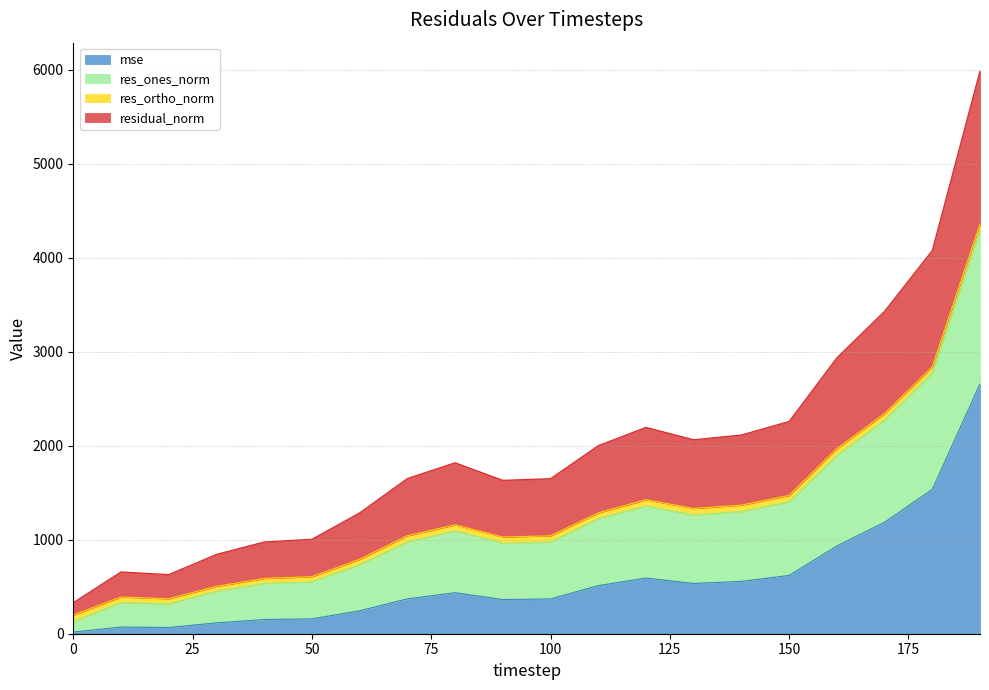

Where is the first local maximum for residual_norm?

10